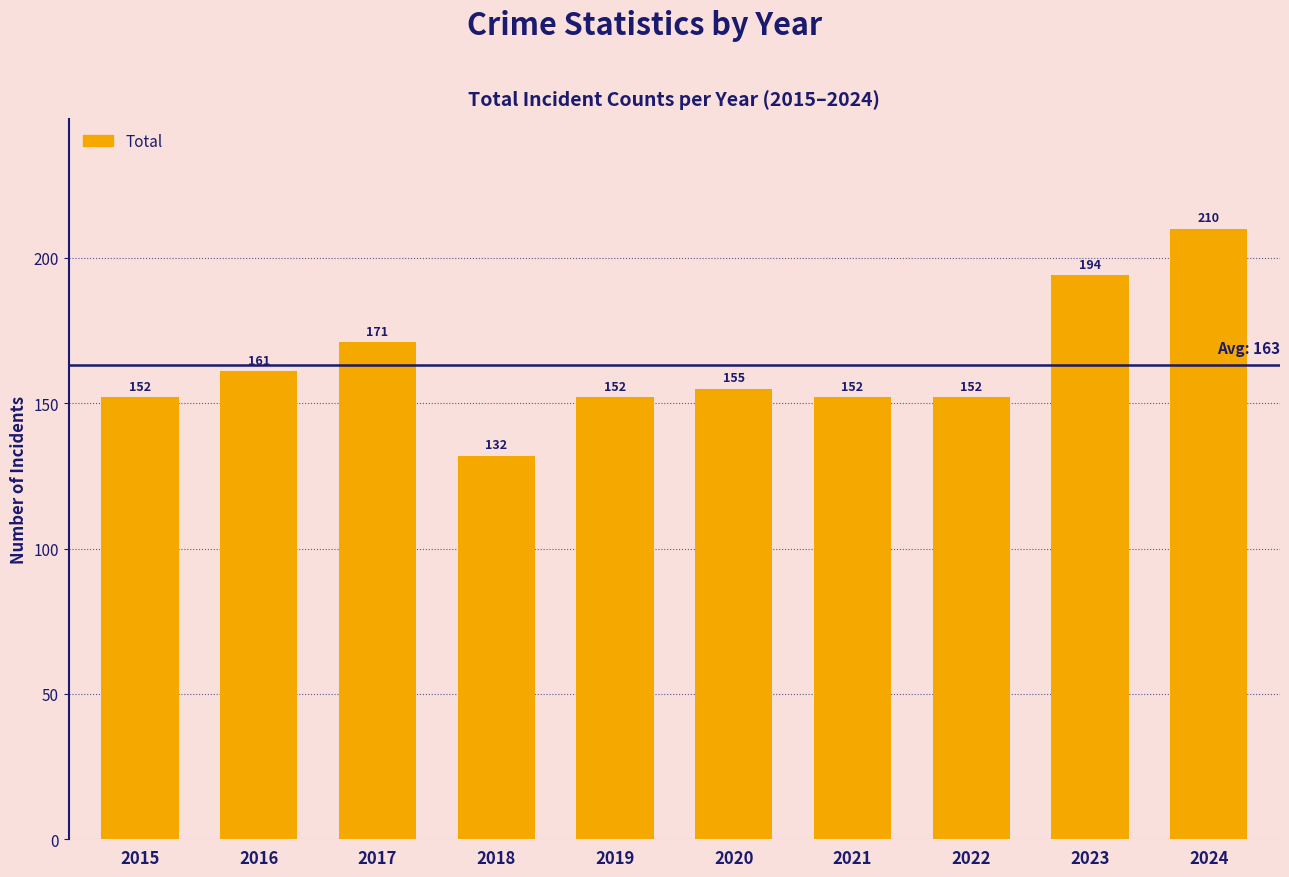

What is the sum of the values at 2018 and 2020?

287